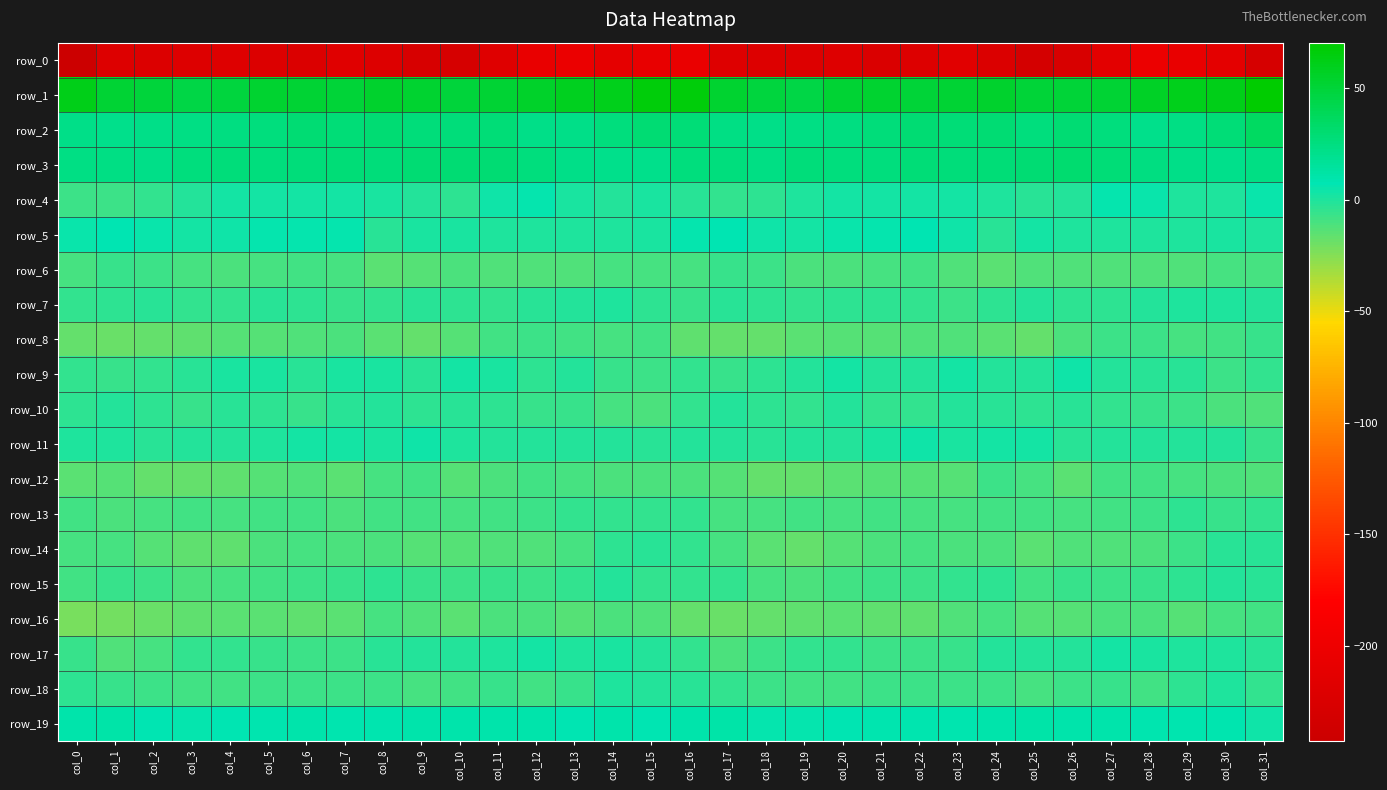

List the labels in order of row_14 value, smallest first.

col_19, col_3, col_4, col_25, col_18, col_10, col_9, col_20, col_2, col_27, col_26, col_12, col_11, col_5, col_24, col_28, col_21, col_7, col_23, col_8, col_1, col_22, col_6, col_0, col_17, col_13, col_29, col_16, col_14, col_30, col_15, col_31